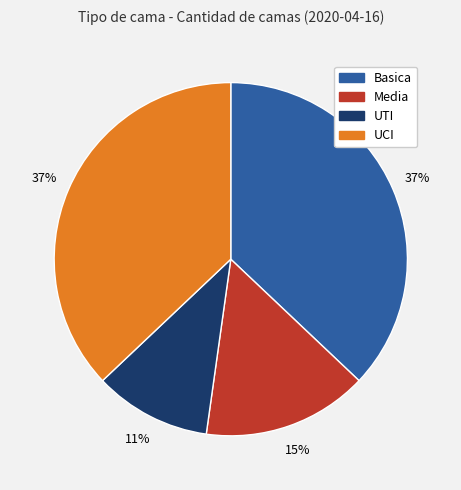

What is the ratio of the value at UTI to the value at Media?

0.7